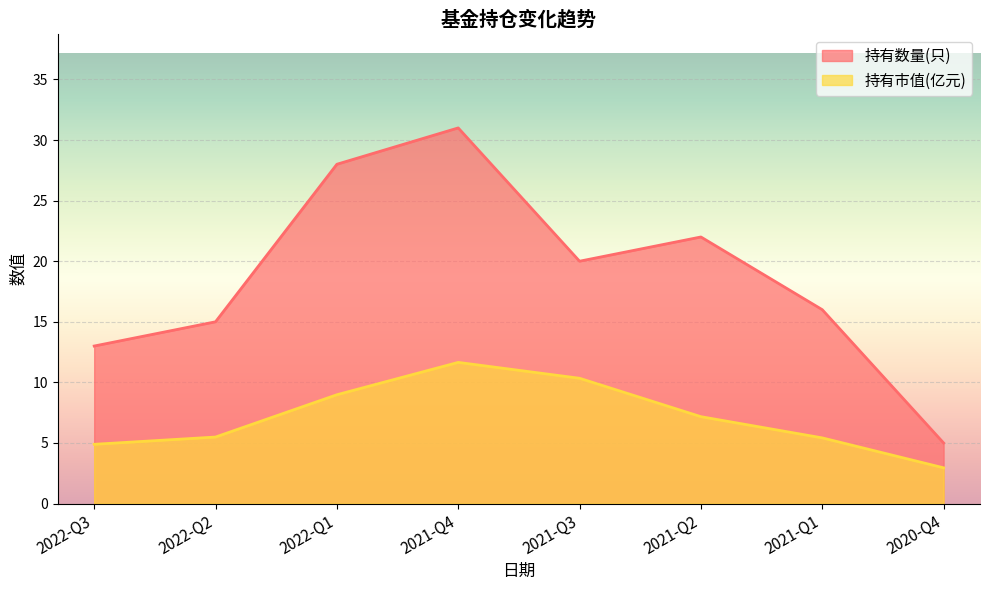

At which label does 持有市值(亿元) reach its peak?

2021-Q4